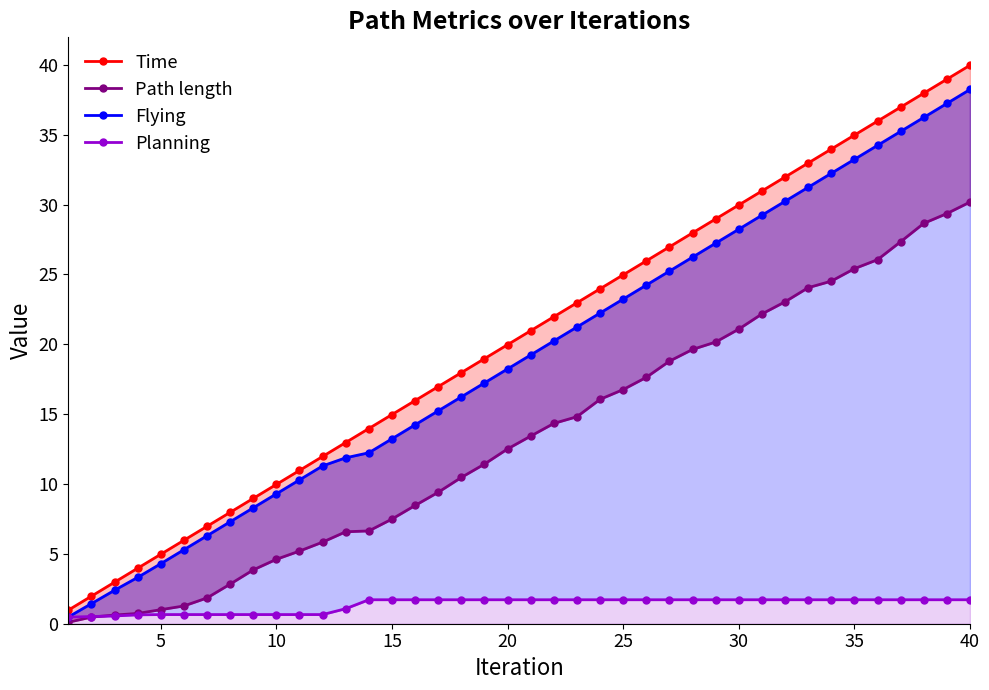

Does the chart display data point markers on the line(s)?

Yes